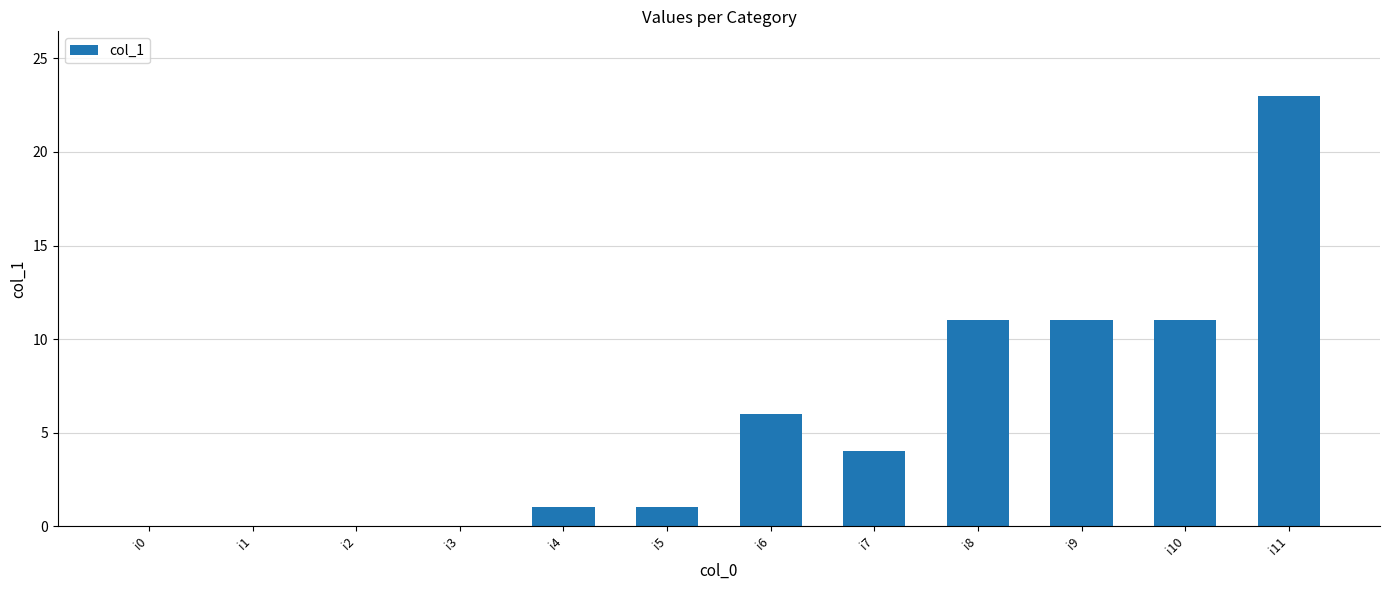

The value at i9 is 7. True or false?

False